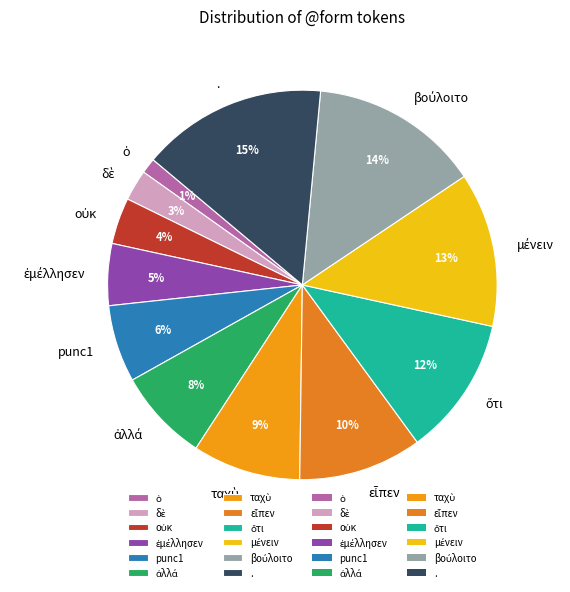

What percentage is the punc1 slice, to the nearest percent?

6%